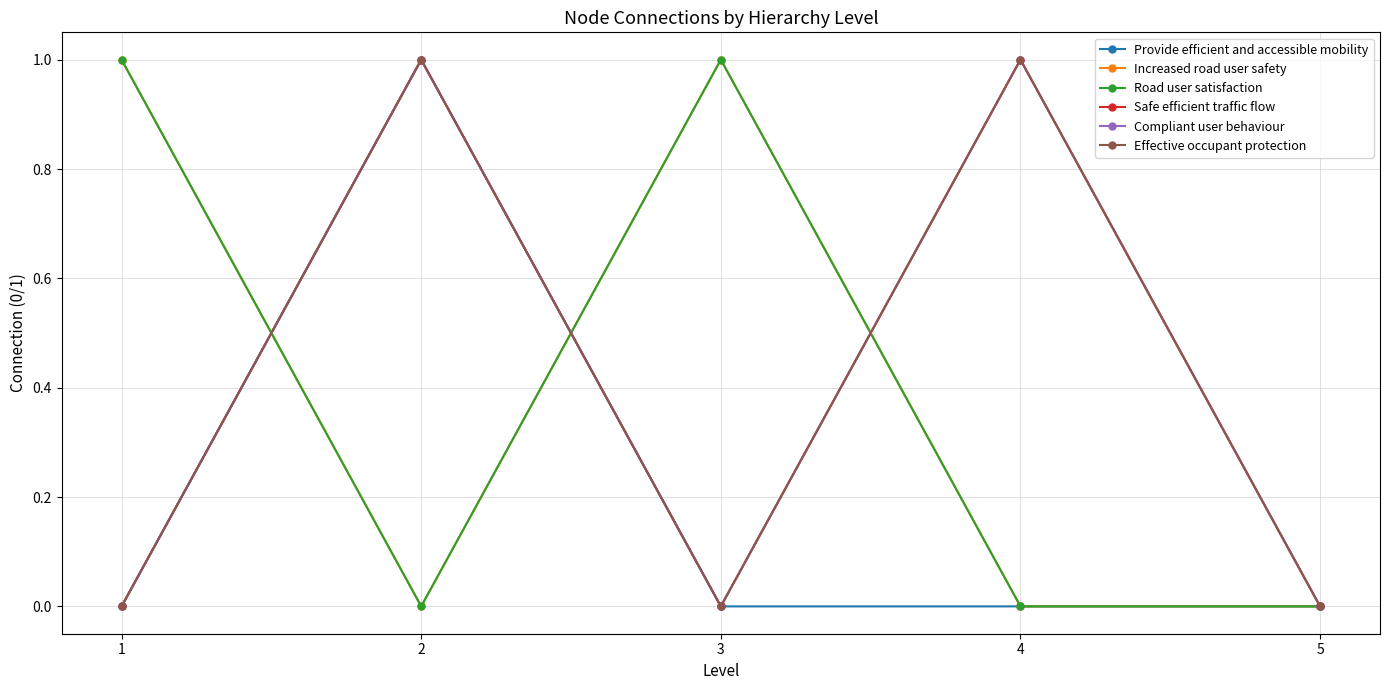

What is the sum of all Road user satisfaction values?

2